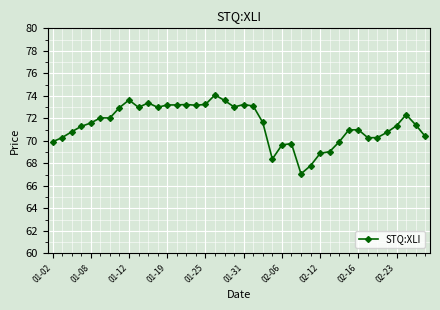

What is the maximum value shown in the chart?

74.1